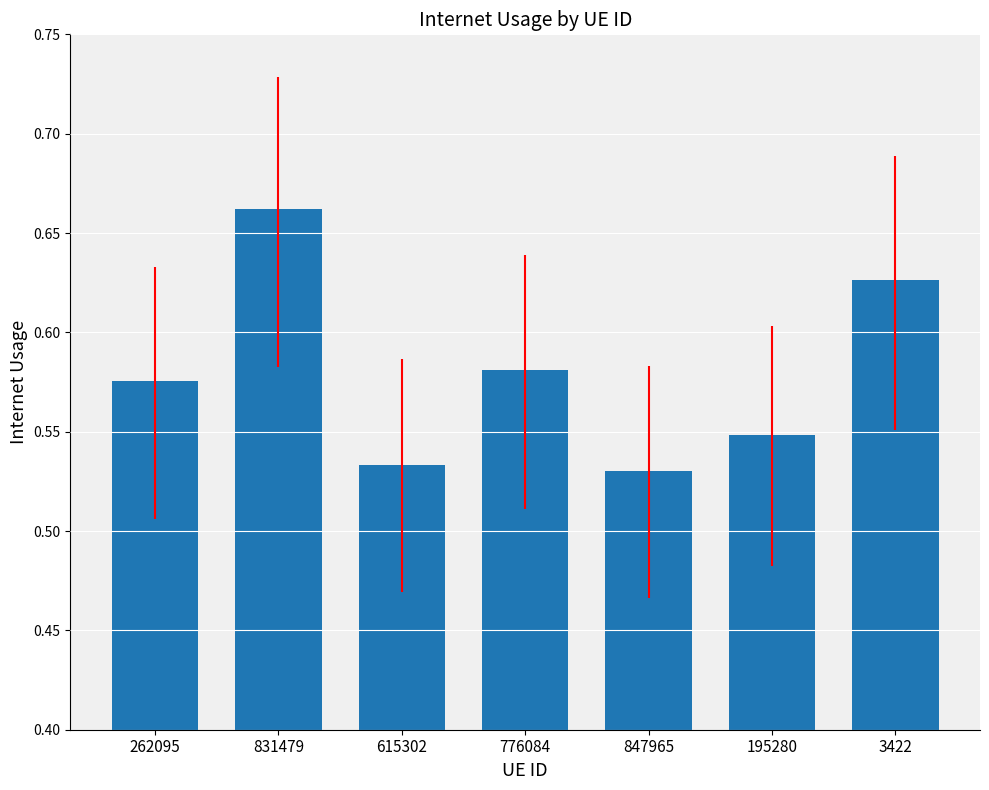

The value at 615302 is 0.1. True or false?

False